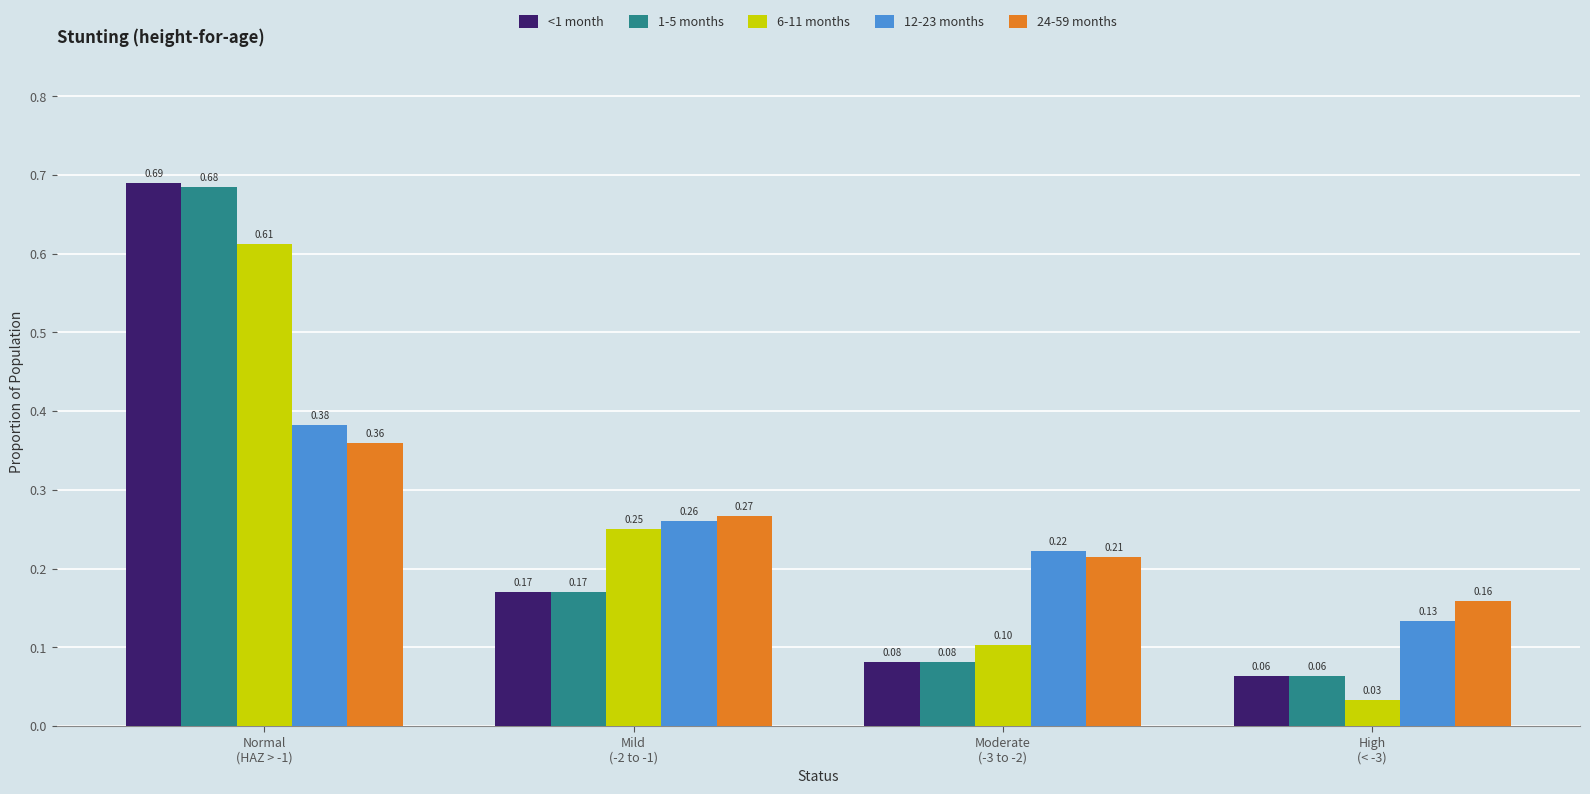

List the series in order of their peak value, lowest first.

24-59 months, 12-23 months, 6-11 months, 1-5 months, <1 month